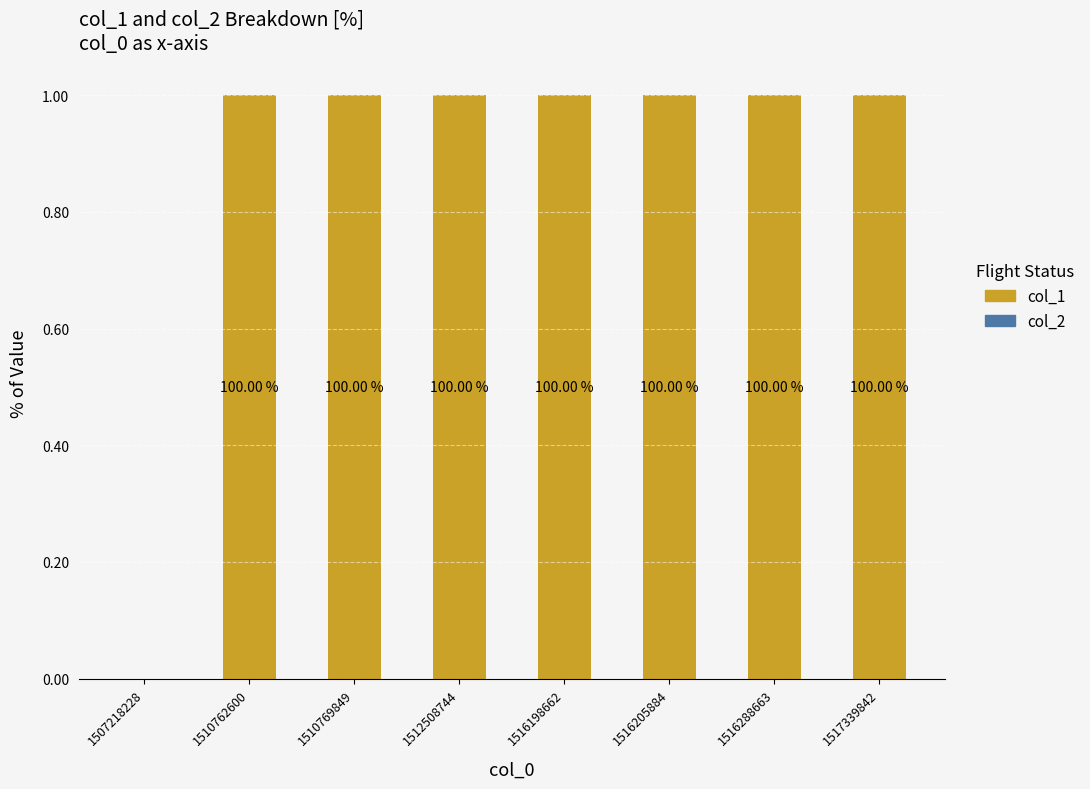

Are the bars horizontal?

No